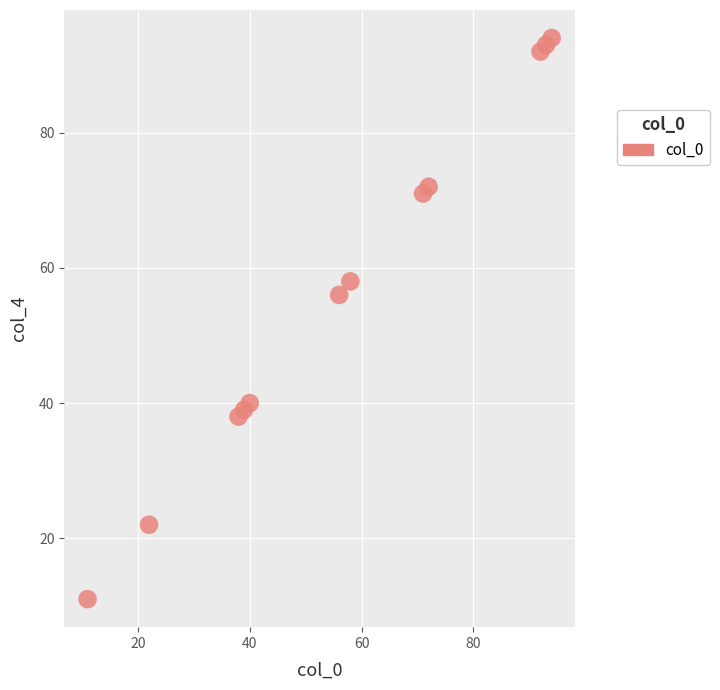

What Y value in the scatter plot is closest to 52?

56